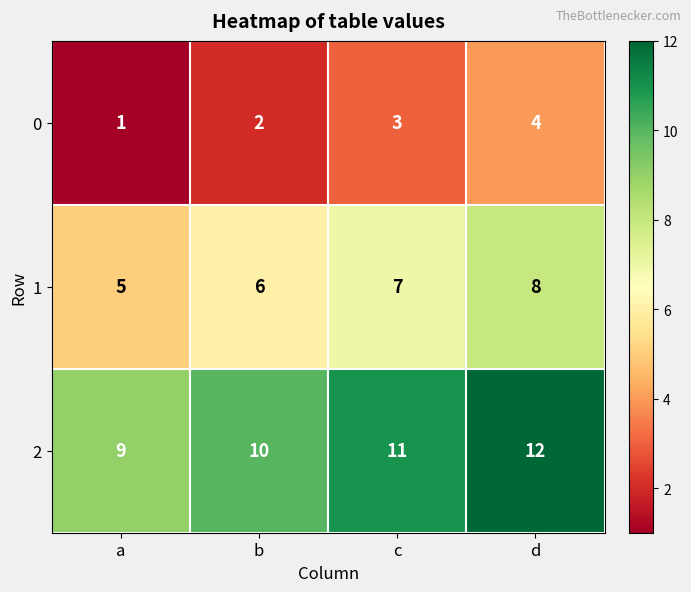

Reading right to left, extract all data points from this chart.

0: 4	3	2	1
1: 8	7	6	5
2: 12	11	10	9